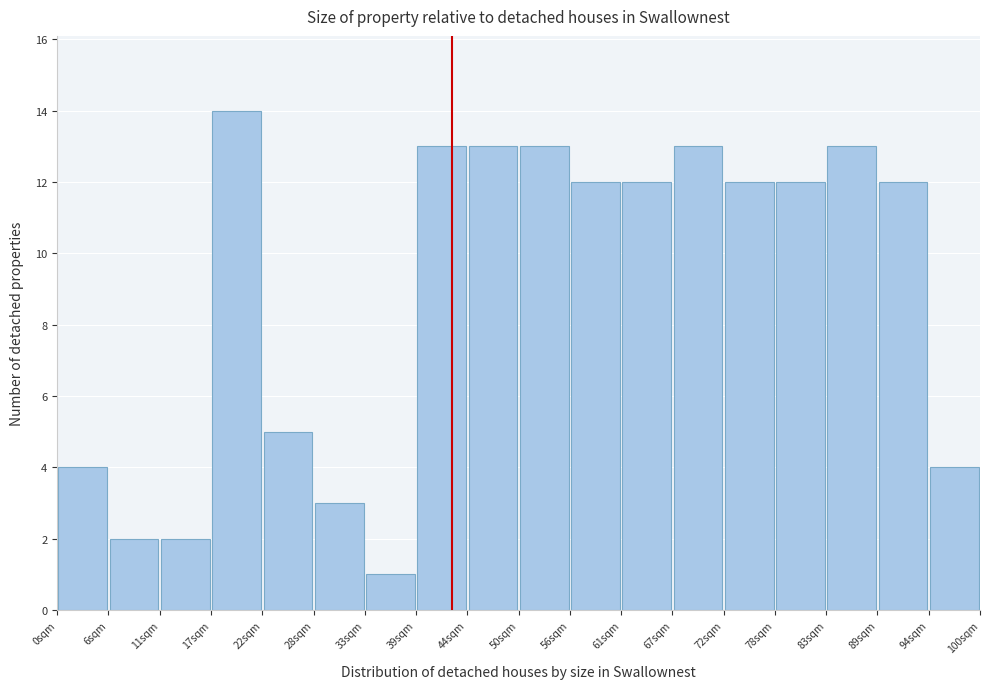

How tall is the bar that spans 22 to 28 on the x-axis? Neither the bar edges nor the heights are printed on the chart, so give them approximately, as read against the axes.

5